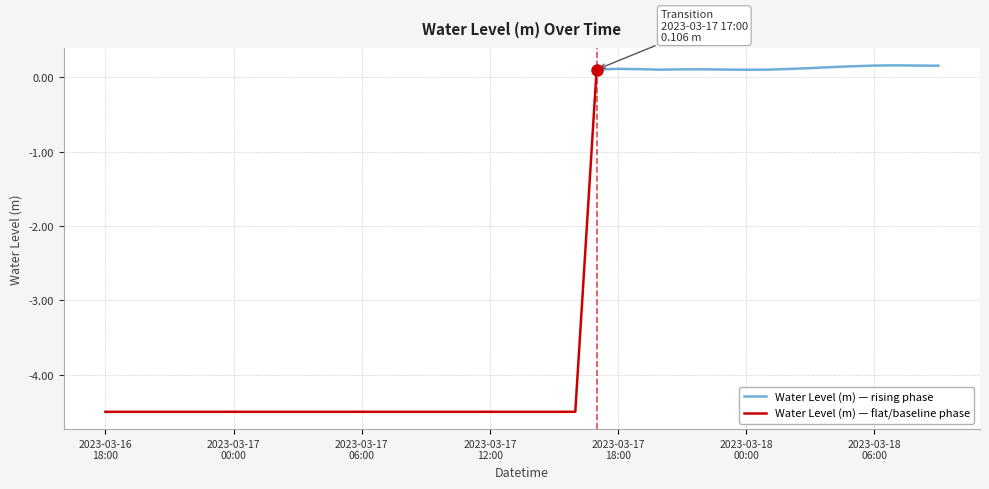

Is it true that the value at 2023-03-17 22:00 is 0.2?

False